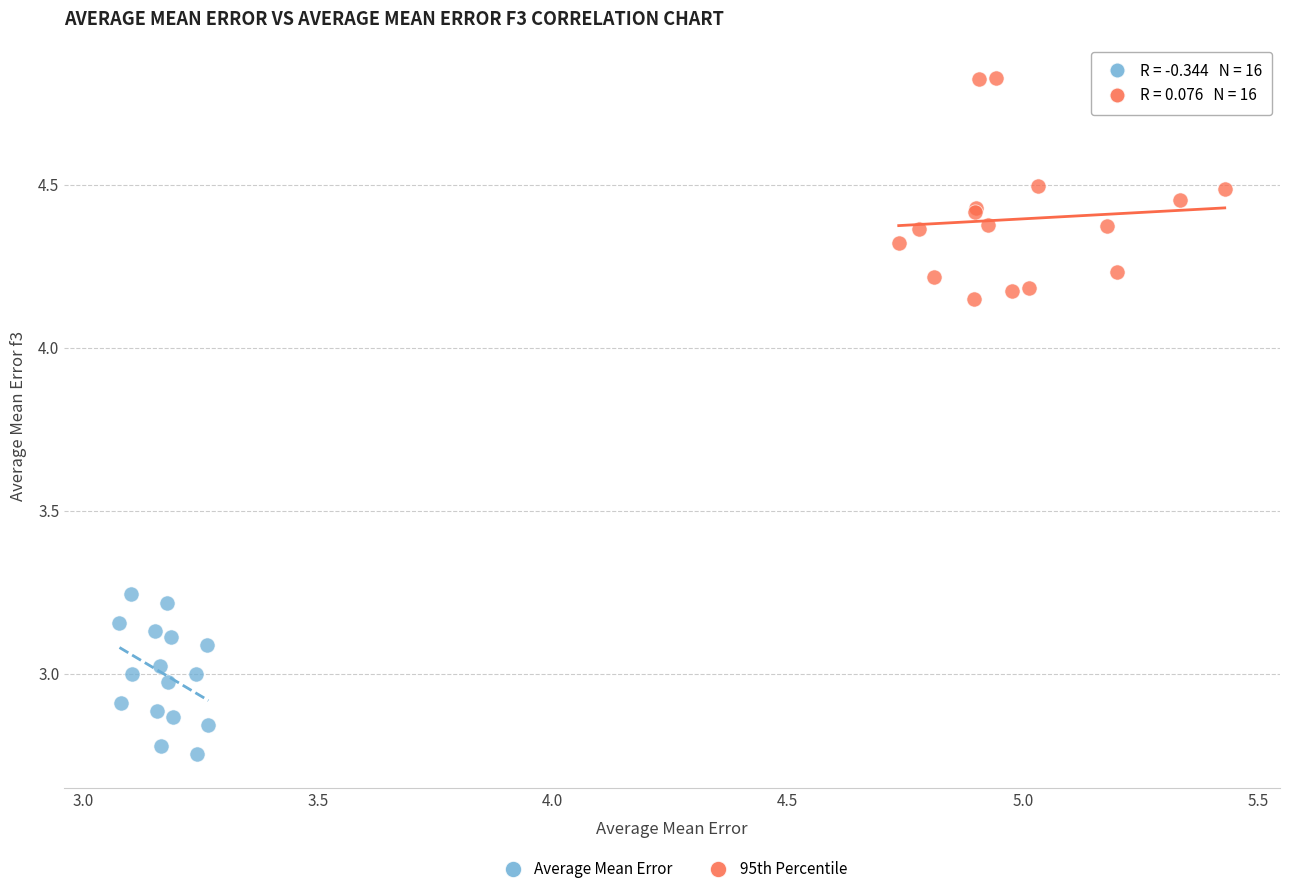

Which series has the largest Y range (max minus min)?

95th Percentile